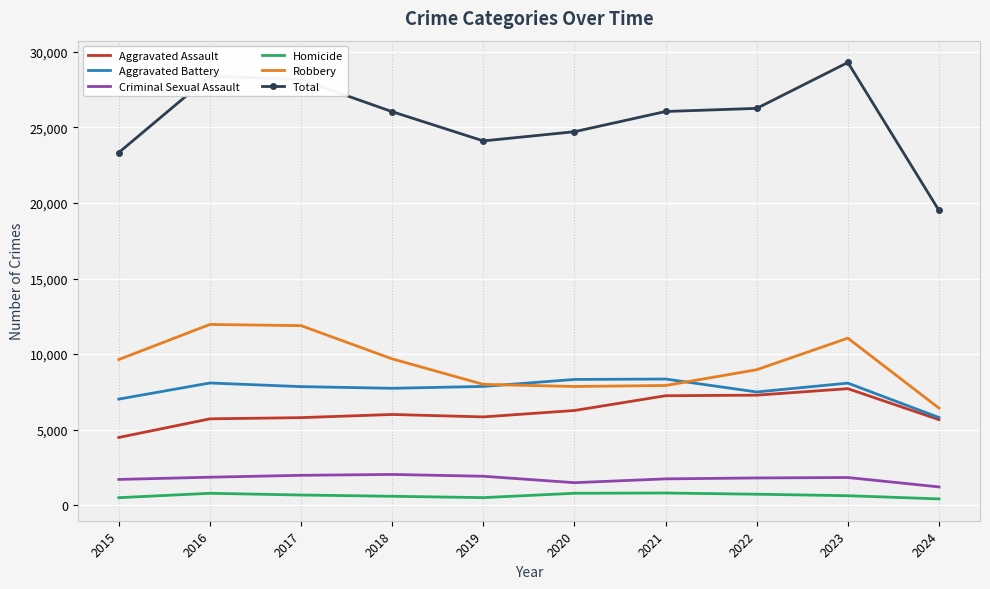

What is the maximum value shown in the chart?

29296